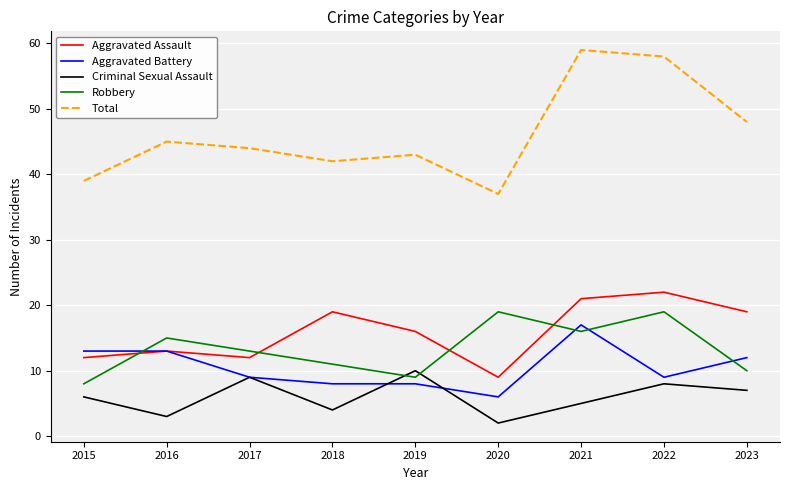

What is the greatest value displayed?

59